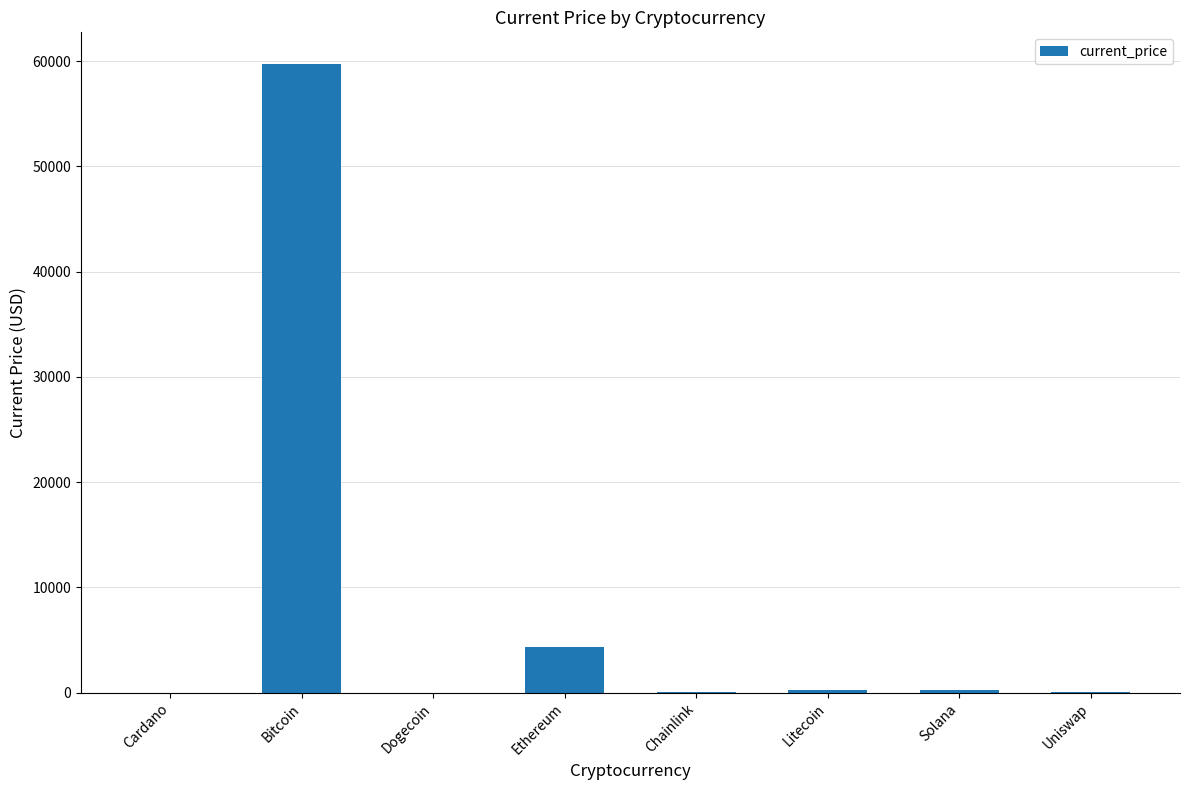

What value does the data have at Bitcoin?

59749.0